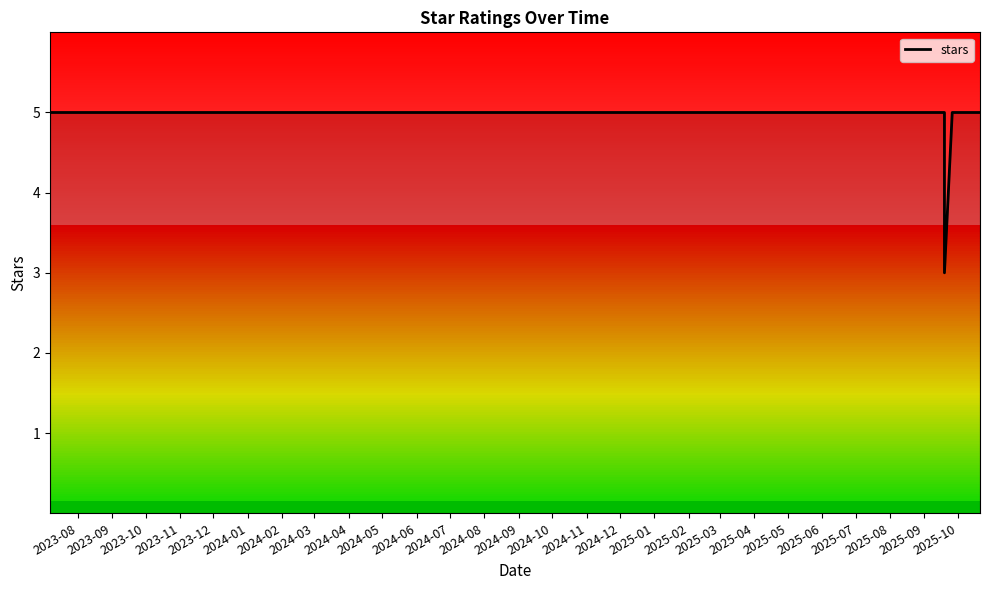

True or false: the data shows 5 at 2023-12.

True